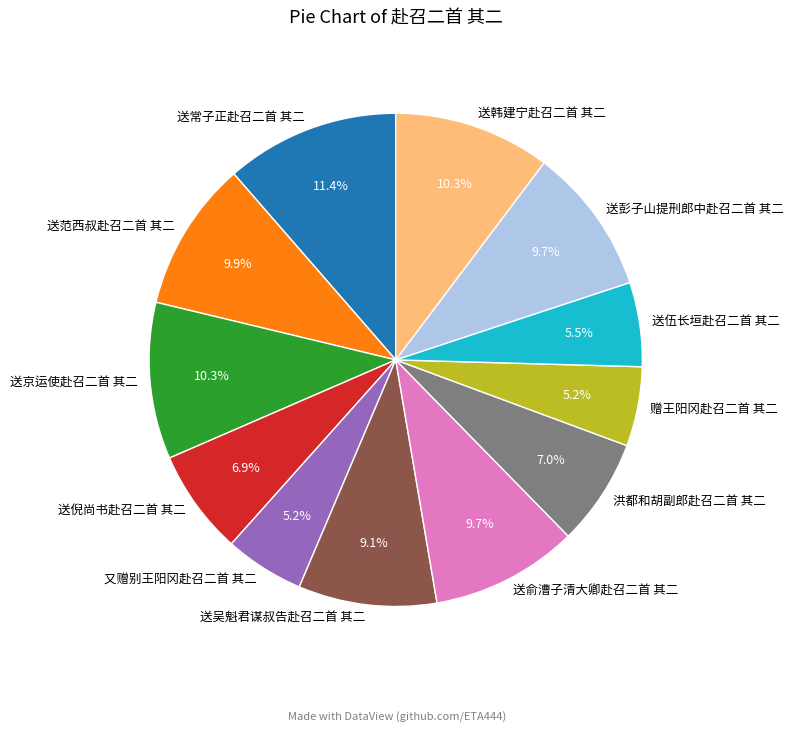

How many slices are in this pie chart?

12